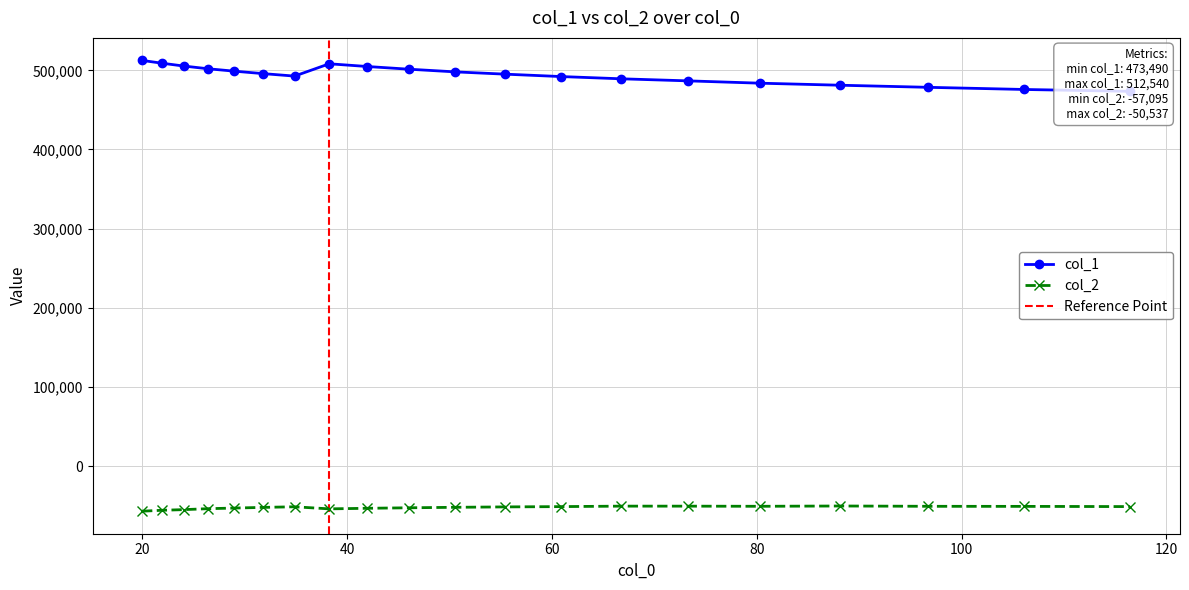

Reading right to left, list all the values displayed in this chart.

col_1: 473490.0	475826.4	478561.3	481198.6	483758.9	486735.9	489326.8	492180.8	495176.4	498086.8	501436.7	504844.5	508290.9	492738.1	495890.8	498989.8	502041.9	505436.1	509021.0	512539.9
col_2: -51286.4	-51024.1	-50923.7	-50537.5	-50915.0	-50737.8	-50712.7	-51317.7	-51682.0	-52186.7	-52800.8	-53428.1	-54161.9	-51533.3	-52298.6	-53149.3	-53952.8	-55130.1	-55951.3	-57094.6